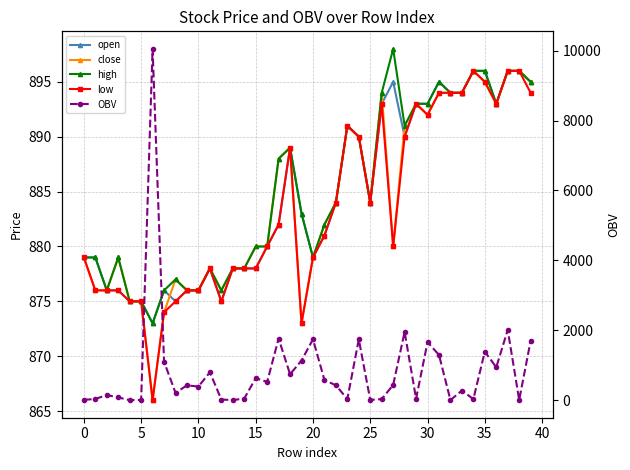

Which series has the widest spread of values?

OBV